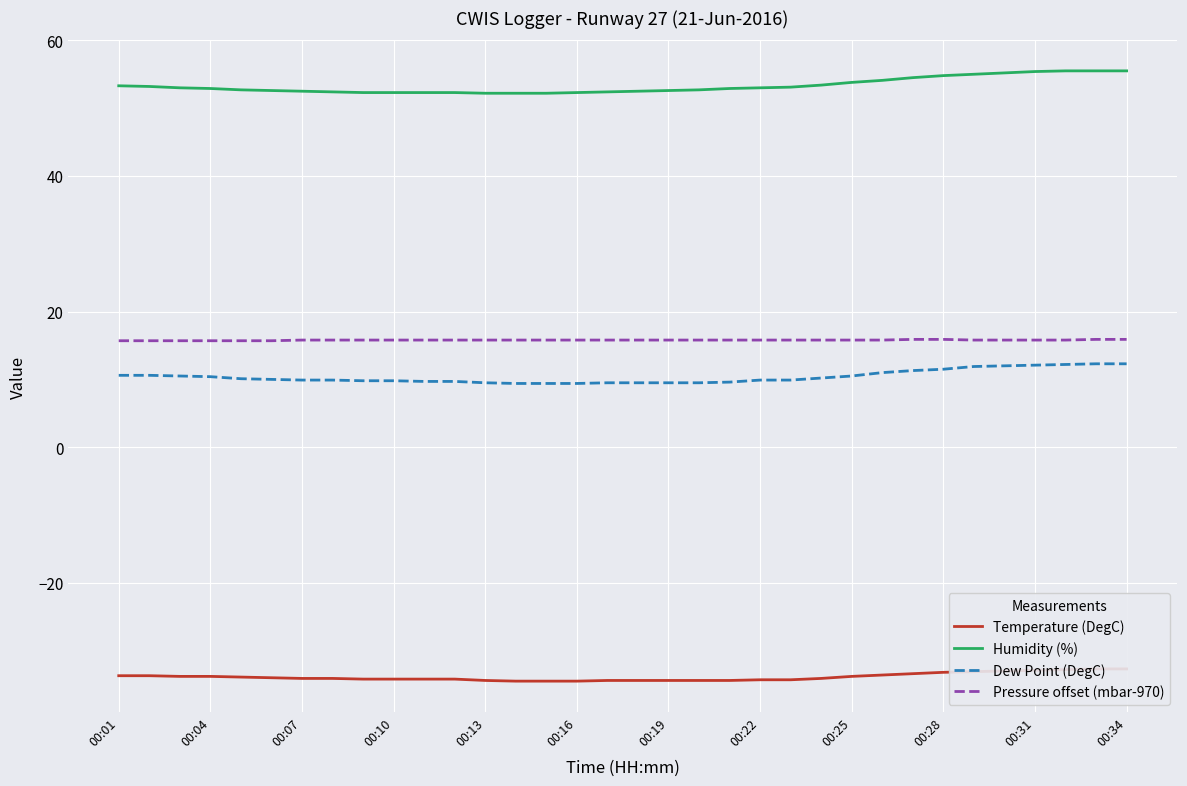

True or false: Humidity (%) and Pressure offset (mbar-970) cross at least once.

False